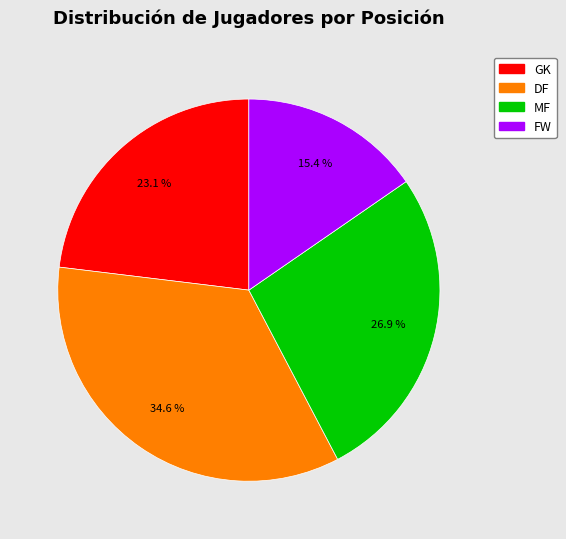

How many slices are in this pie chart?

4